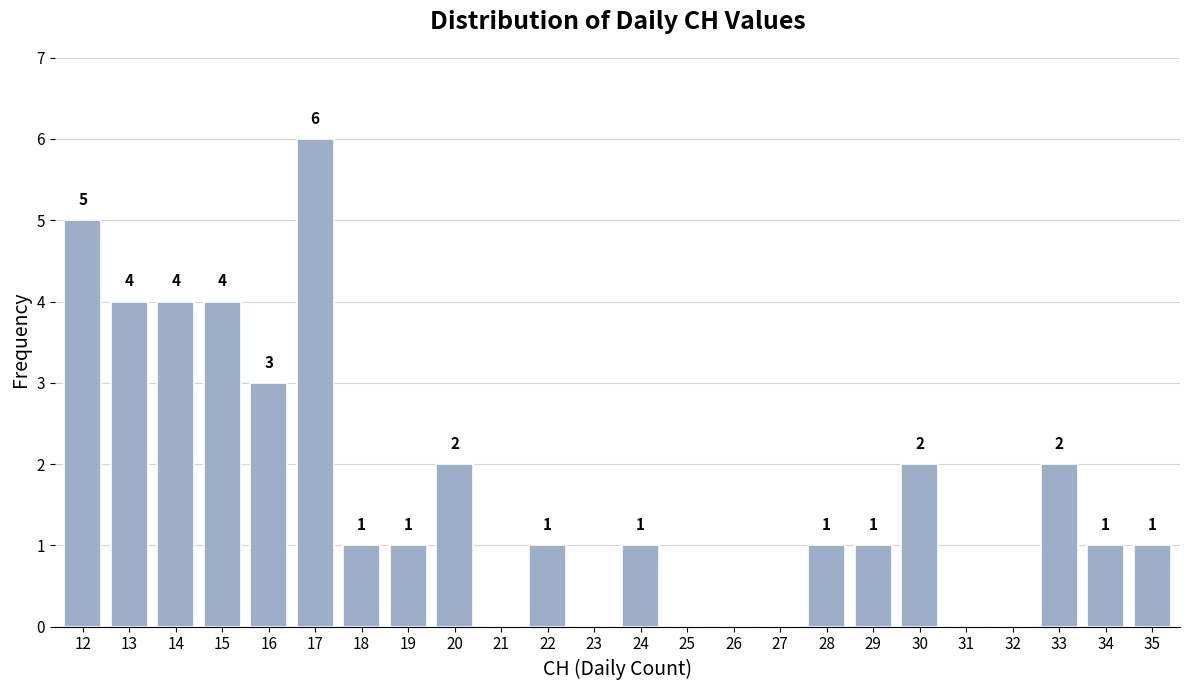

Reading left to right, extract all data points from this chart.

12=5	13=4	14=4	15=4	16=3	17=6	18=1	19=1	20=2	21=0	22=1	23=0	24=1	25=0	26=0	27=0	28=1	29=1	30=2	31=0	32=0	33=2	34=1	35=1